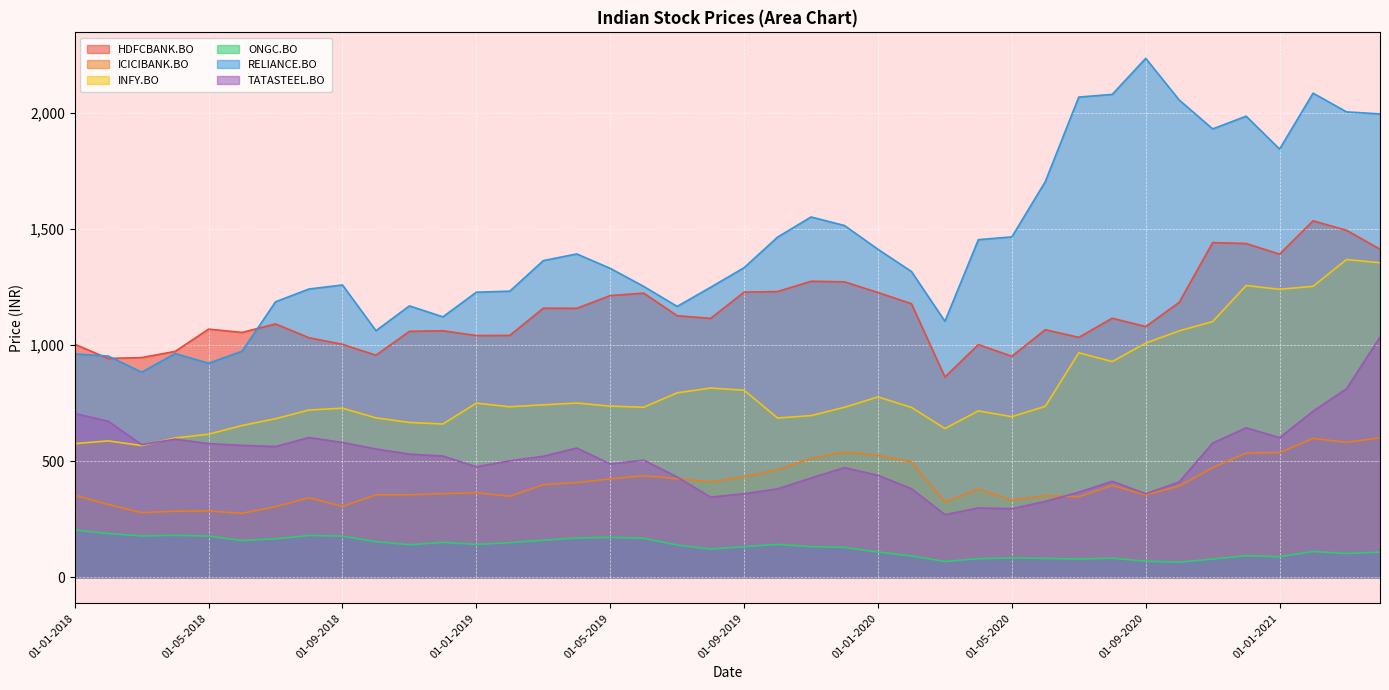

What position from the left is 01-01-2020?

25